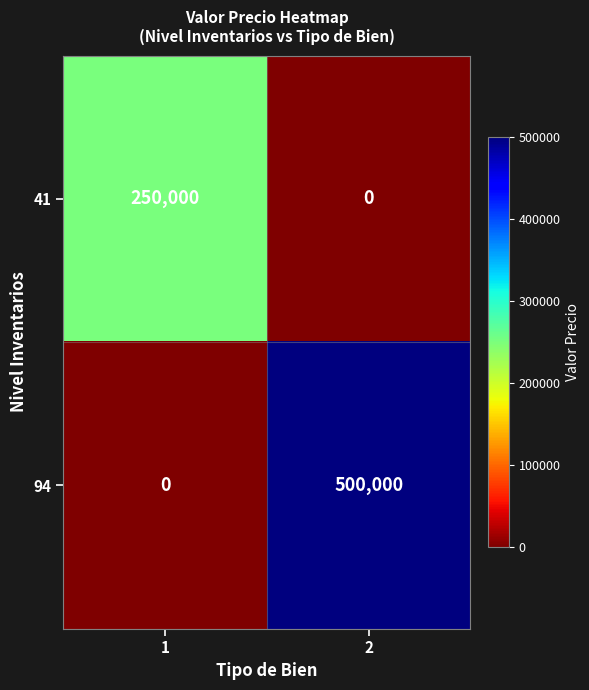

Which series has the largest range (max minus min)?

94